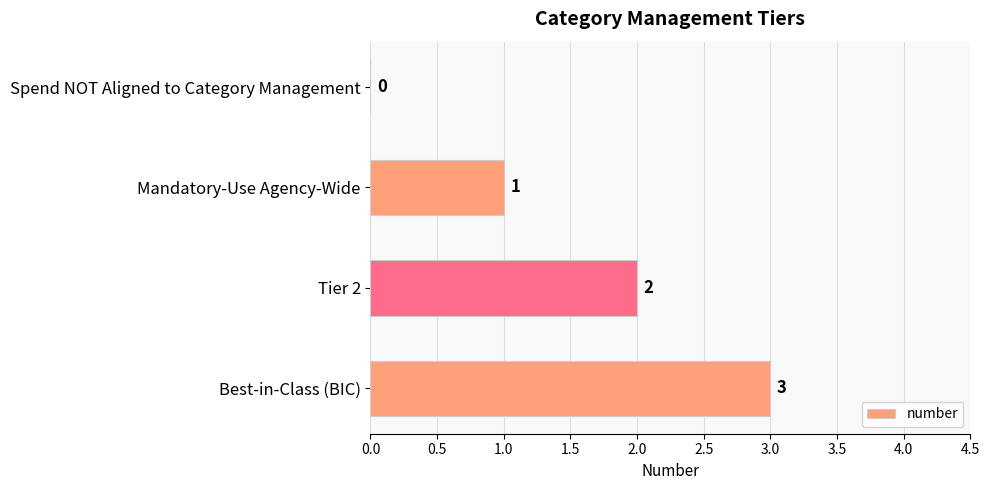

Reading bottom to top, list all the values displayed in this chart.

Best-in-Class (BIC)=3	Tier 2=2	Mandatory-Use Agency-Wide=1	Spend NOT Aligned to Category Management=0